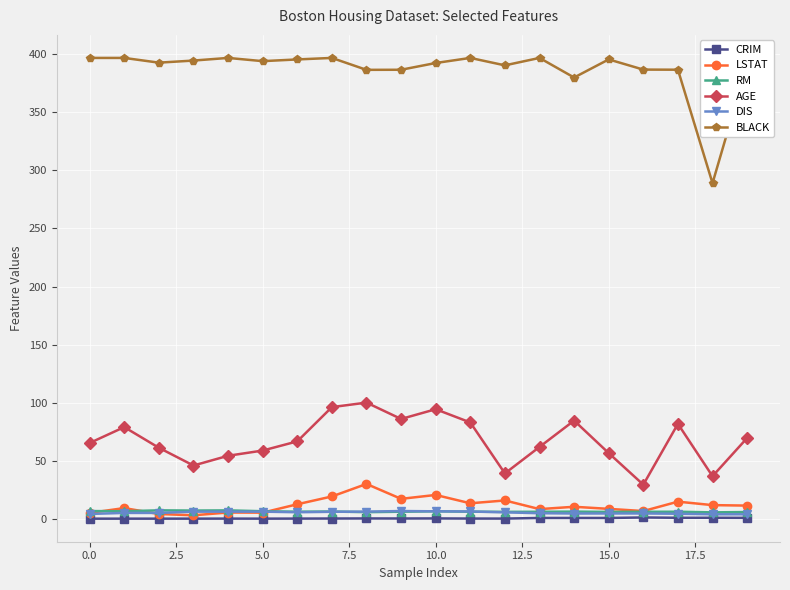

True or false: BLACK has more than 2 interior local peaks.

True